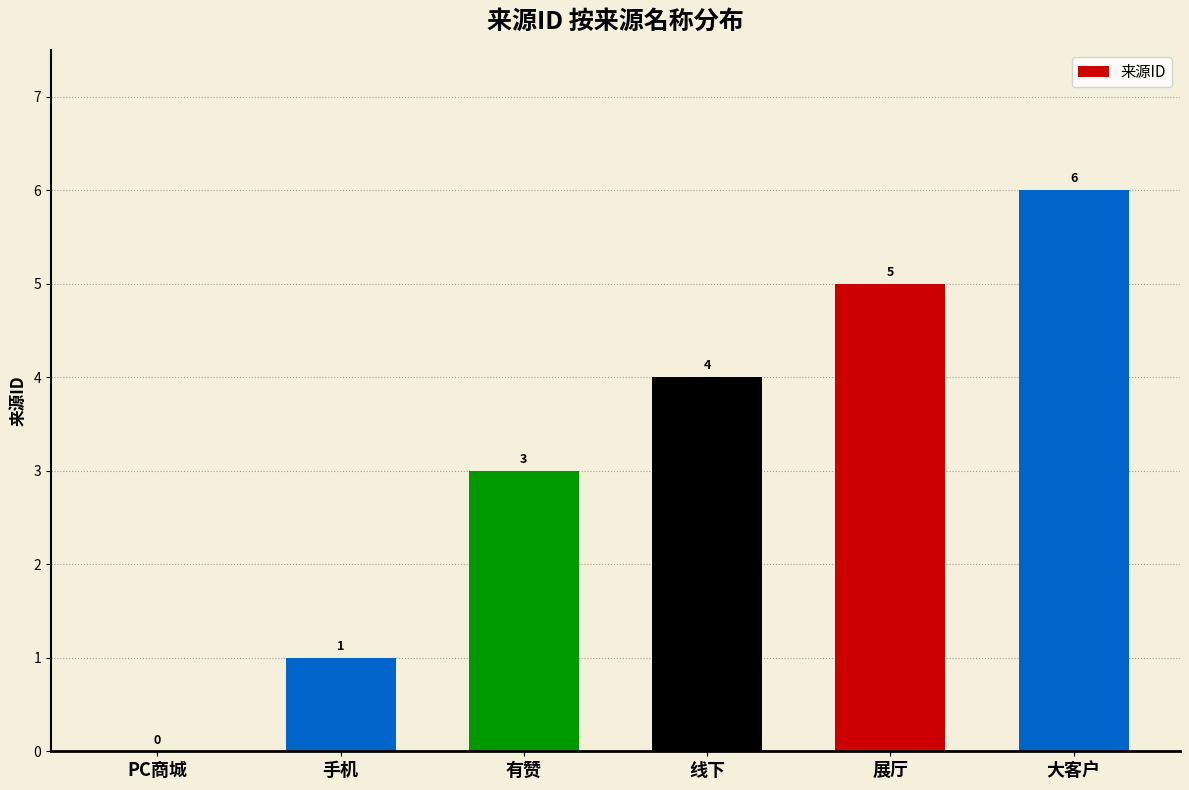

What is the sum of all values?

19